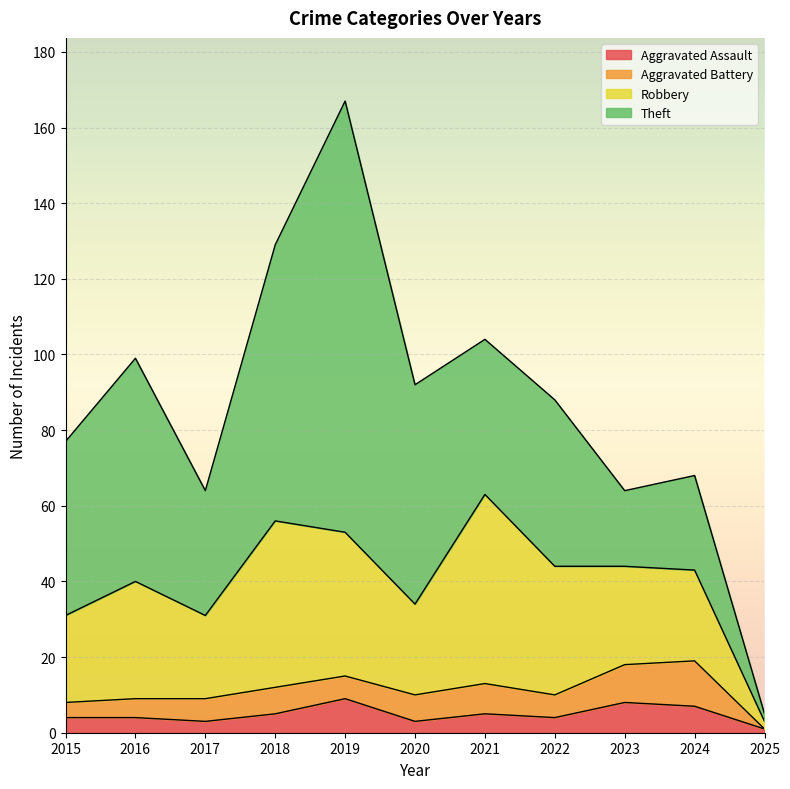

What is the sum of the Robbery values at 2015 and 2021?

73